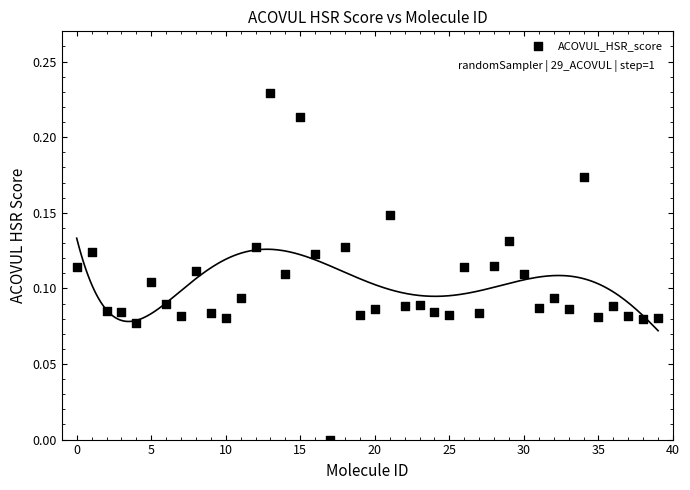

How many data points are displayed?

40